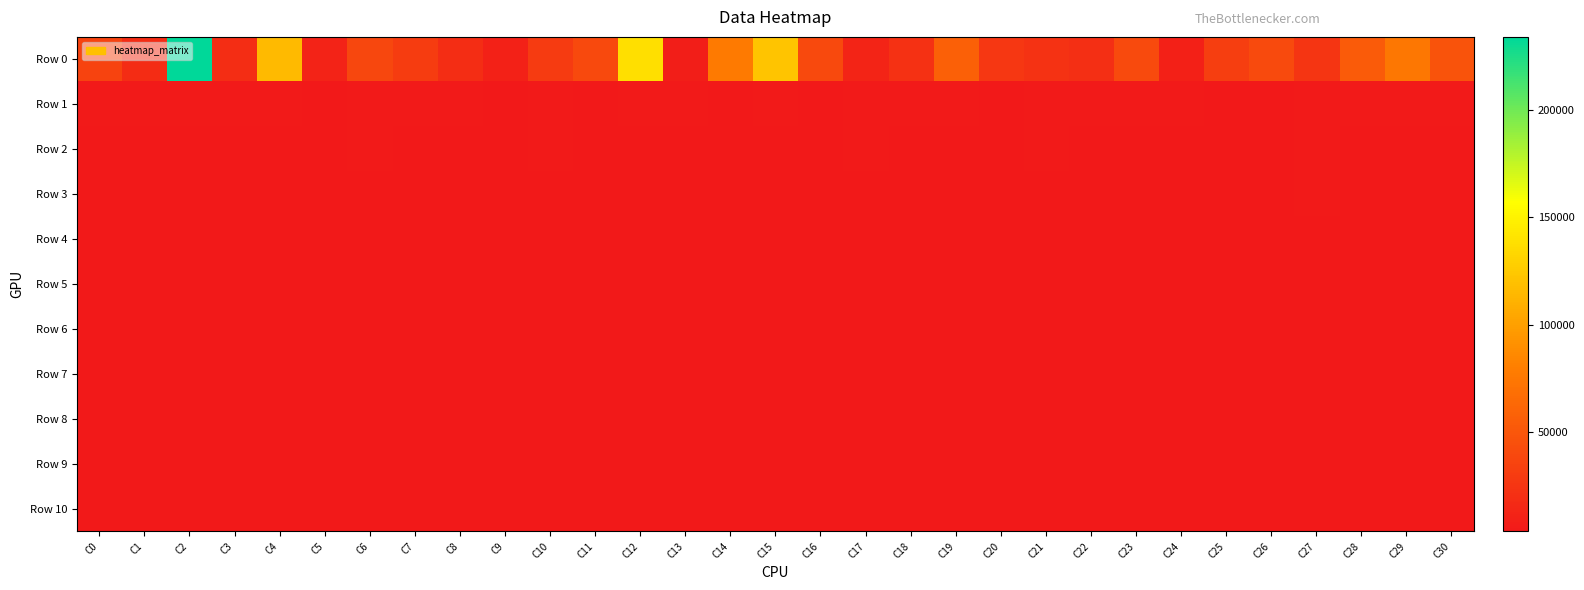

What is the greatest value displayed?

234169.6